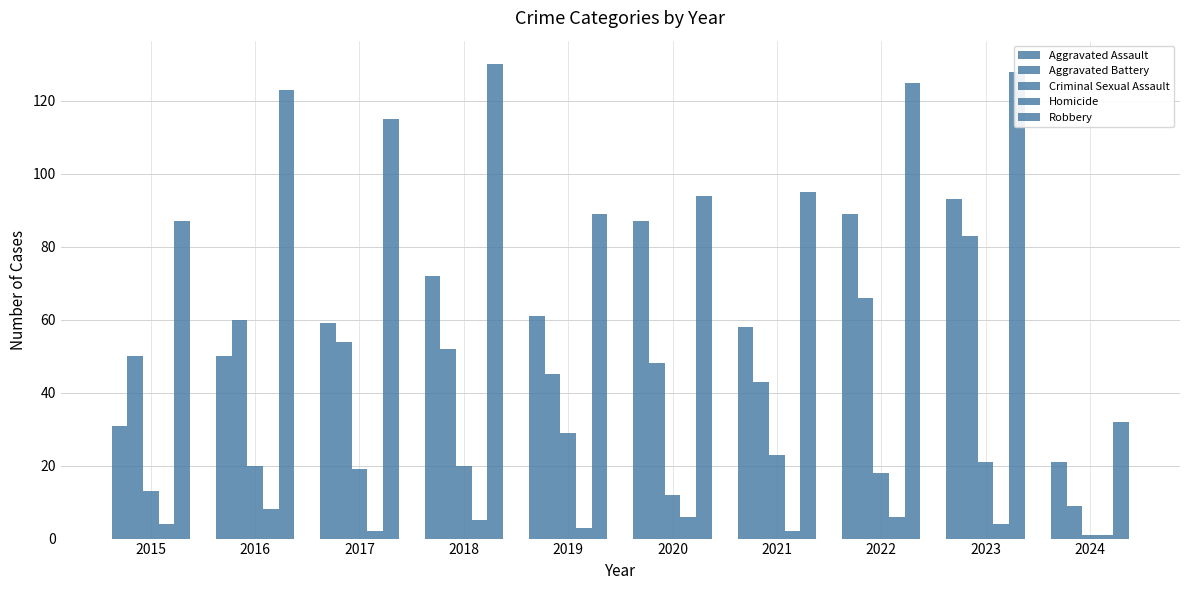

How many values in the Robbery series are below 115?

5